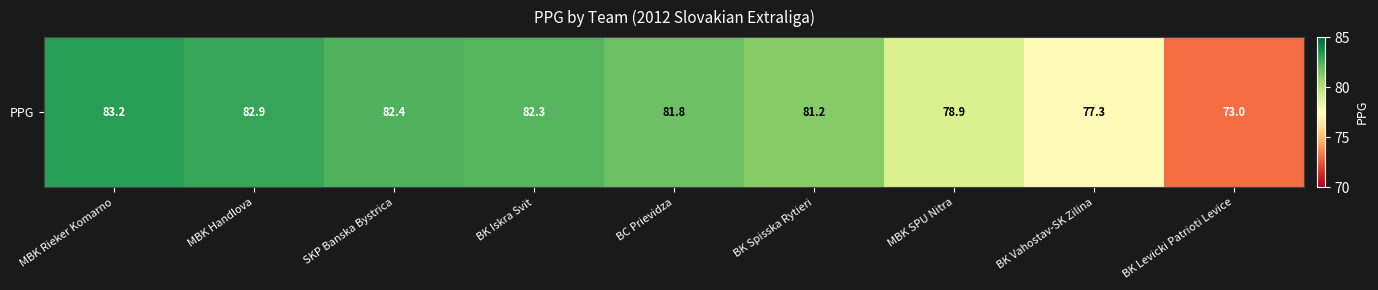

What is the ratio of the value at BK Iskra Svit to the value at MBK SPU Nitra?

1.0